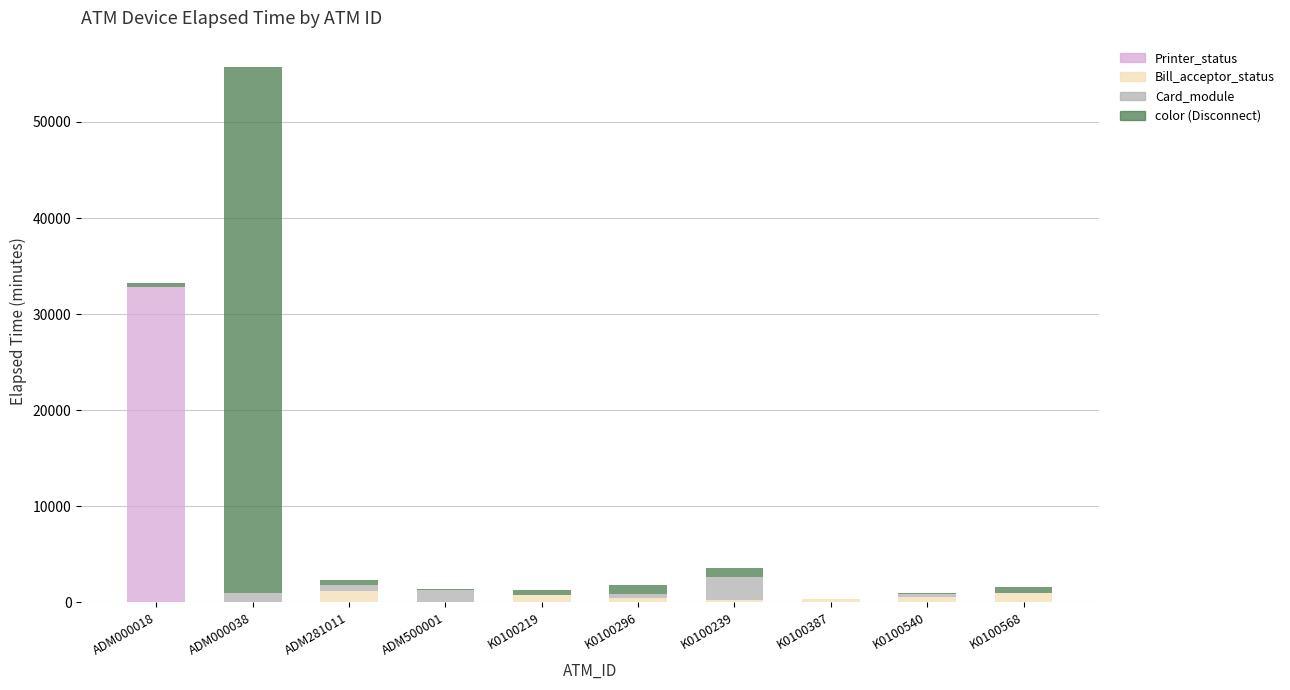

At which category is the sum across all series the highest?

ADM000038